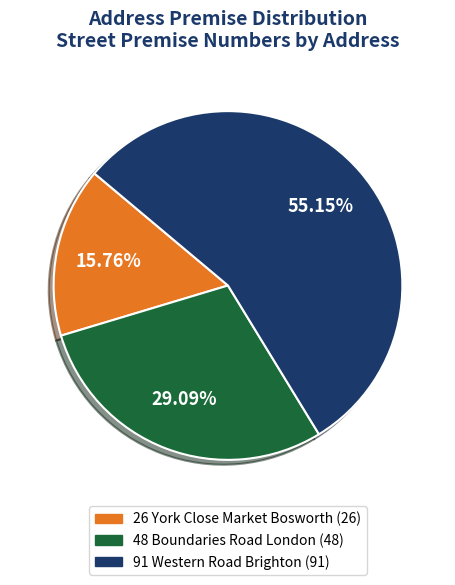

The 91 Western Road Brighton slice represents 55% of the pie. True or false?

True